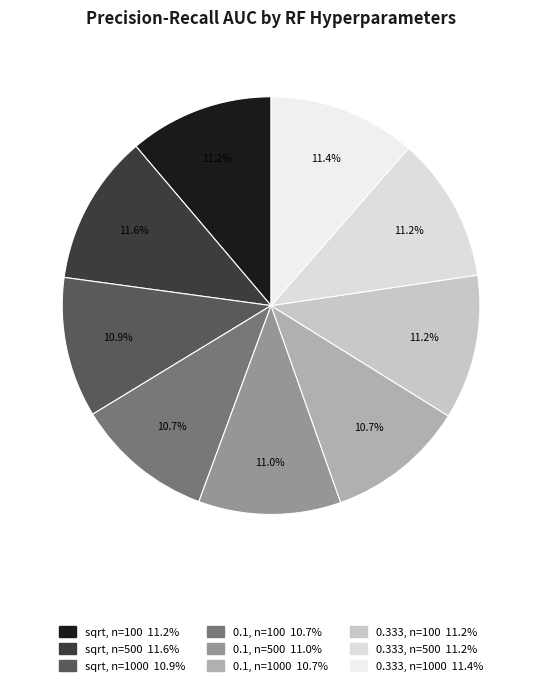

Count the number of slices in the pie.

9